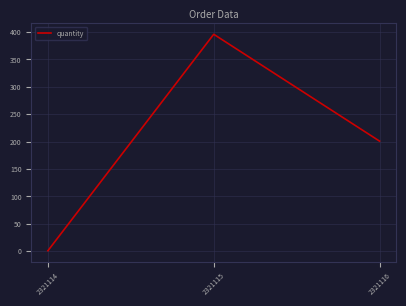

Reading left to right, extract all data points from this chart.

1	396	201